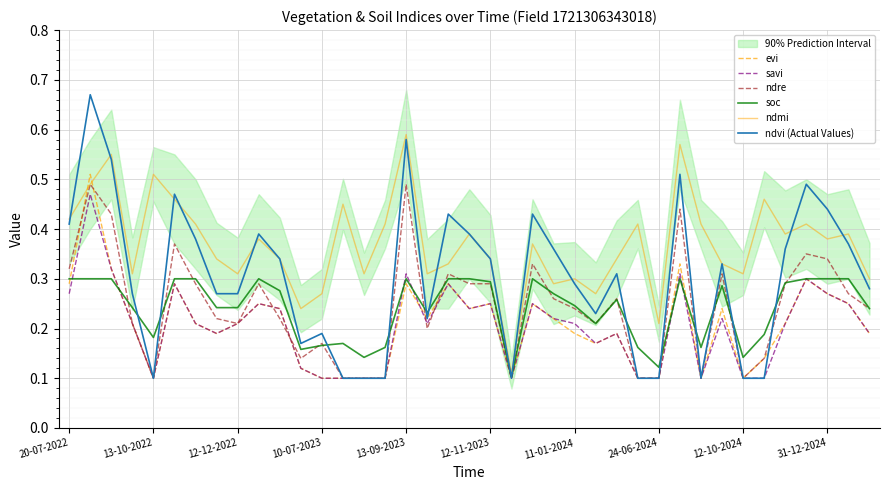

True or false: savi and ndvi (Actual Values) cross at least once.

False